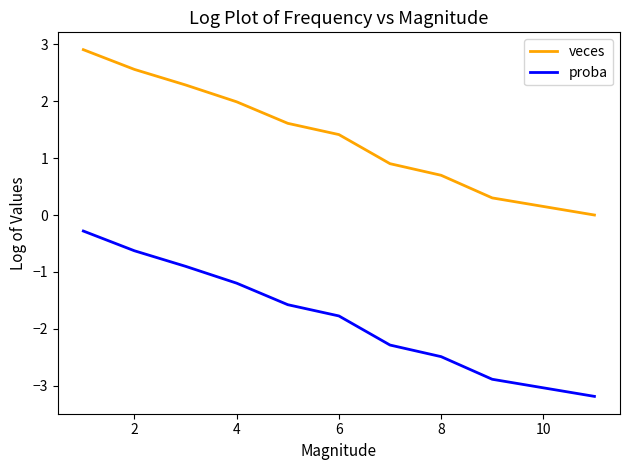

True or false: veces and proba cross at least once.

False